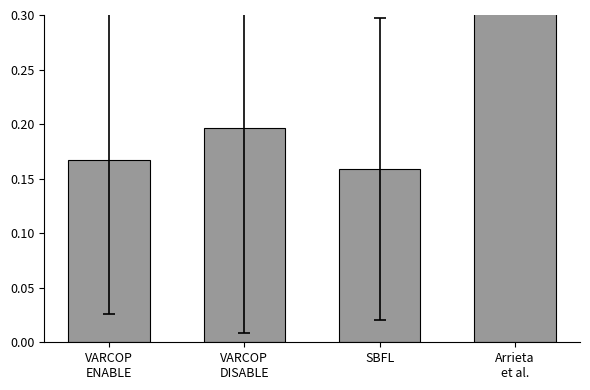

What is the smallest value displayed?

0.2